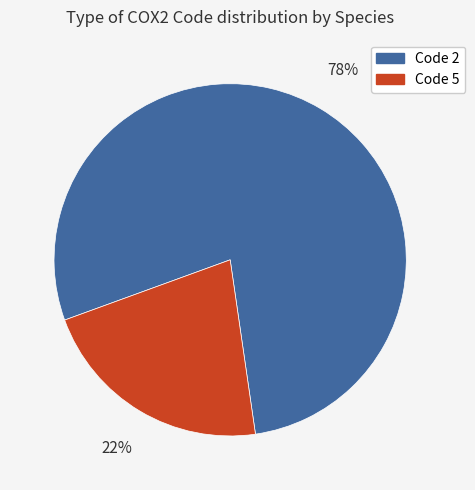

To the nearest percent, what is the average slice percentage?

50%